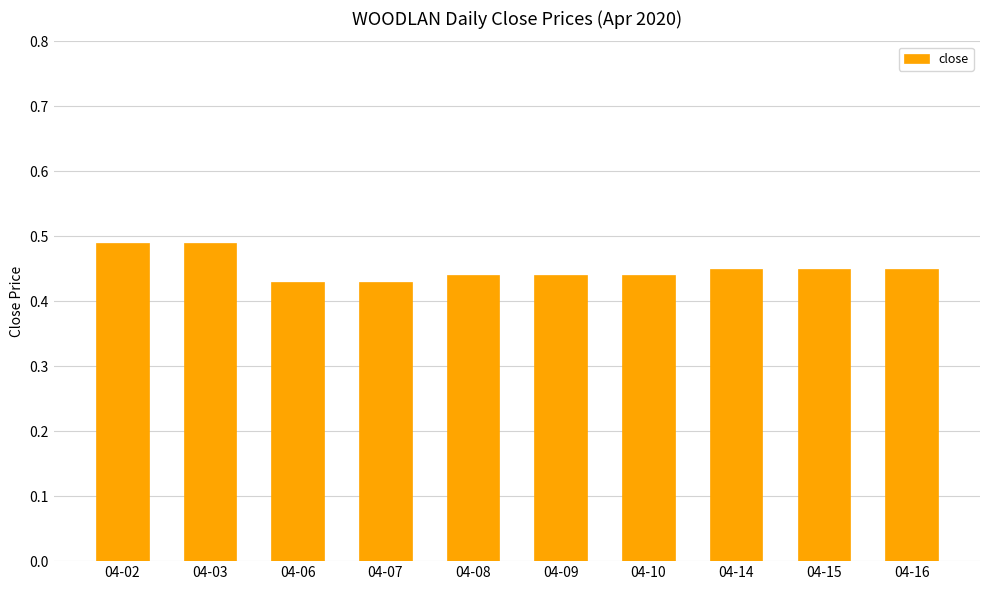

What is the sum of the values at 04-06 and 04-16?

0.9